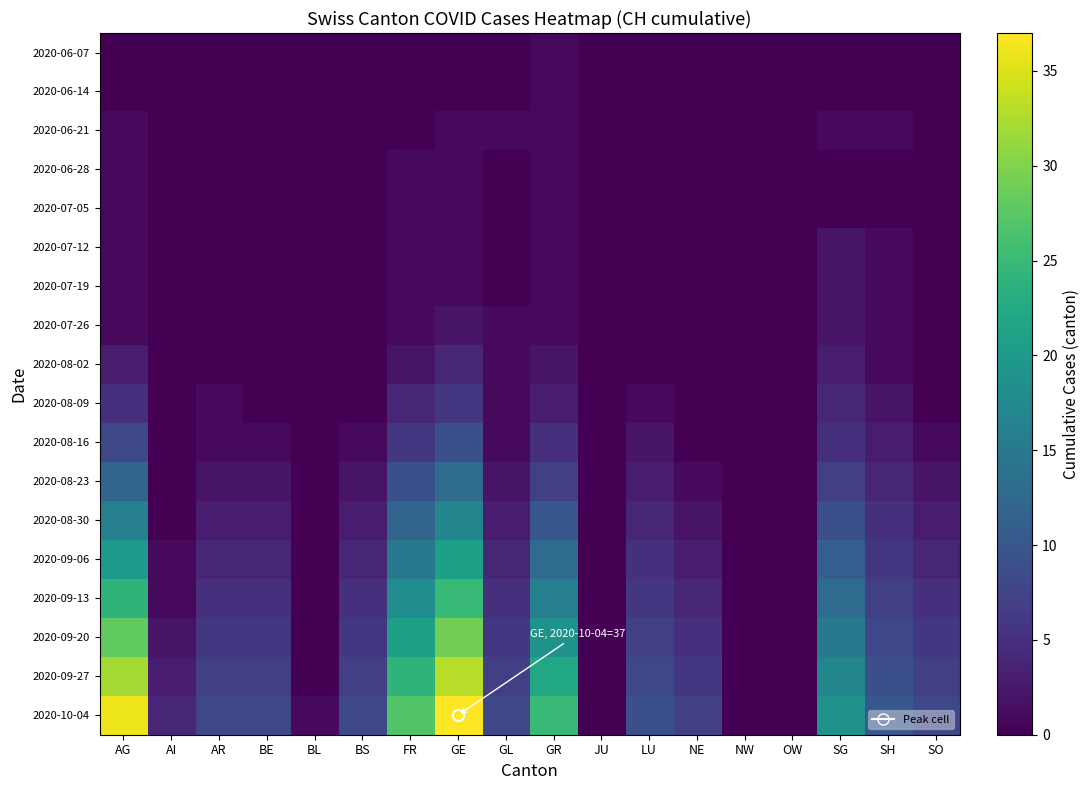

Reading left to right, what are all the values shown in this chart?

2020-06-07: AG=0	AI=0	AR=0	BE=0	BL=0	BS=0	FR=0	GE=0	GL=0	GR=1	JU=0	LU=0	NE=0	NW=0	OW=0	SG=0	SH=0	SO=0
2020-06-14: AG=0	AI=0	AR=0	BE=0	BL=0	BS=0	FR=0	GE=0	GL=0	GR=1	JU=0	LU=0	NE=0	NW=0	OW=0	SG=0	SH=0	SO=0
2020-06-21: AG=1	AI=0	AR=0	BE=0	BL=0	BS=0	FR=0	GE=1	GL=1	GR=1	JU=0	LU=0	NE=0	NW=0	OW=0	SG=1	SH=1	SO=0
2020-06-28: AG=1	AI=0	AR=0	BE=0	BL=0	BS=0	FR=1	GE=1	GL=0	GR=1	JU=0	LU=0	NE=0	NW=0	OW=0	SG=0	SH=0	SO=0
2020-07-05: AG=1	AI=0	AR=0	BE=0	BL=0	BS=0	FR=1	GE=1	GL=0	GR=1	JU=0	LU=0	NE=0	NW=0	OW=0	SG=0	SH=0	SO=0
2020-07-12: AG=1	AI=0	AR=0	BE=0	BL=0	BS=0	FR=1	GE=1	GL=0	GR=1	JU=0	LU=0	NE=0	NW=0	OW=0	SG=2	SH=1	SO=0
2020-07-19: AG=1	AI=0	AR=0	BE=0	BL=0	BS=0	FR=1	GE=1	GL=0	GR=1	JU=0	LU=0	NE=0	NW=0	OW=0	SG=2	SH=1	SO=0
2020-07-26: AG=1	AI=0	AR=0	BE=0	BL=0	BS=0	FR=1	GE=2	GL=1	GR=1	JU=0	LU=0	NE=0	NW=0	OW=0	SG=2	SH=1	SO=0
2020-08-02: AG=3	AI=0	AR=0	BE=0	BL=0	BS=0	FR=2	GE=4	GL=1	GR=2	JU=0	LU=0	NE=0	NW=0	OW=0	SG=3	SH=1	SO=0
2020-08-09: AG=5	AI=0	AR=1	BE=0	BL=0	BS=0	FR=4	GE=6	GL=1	GR=3	JU=0	LU=1	NE=0	NW=0	OW=0	SG=4	SH=2	SO=0
2020-08-16: AG=8	AI=0	AR=1	BE=1	BL=0	BS=1	FR=6	GE=9	GL=1	GR=5	JU=0	LU=2	NE=0	NW=0	OW=0	SG=5	SH=3	SO=1
2020-08-23: AG=12	AI=0	AR=2	BE=2	BL=0	BS=2	FR=9	GE=13	GL=2	GR=7	JU=0	LU=3	NE=1	NW=0	OW=0	SG=7	SH=4	SO=2
2020-08-30: AG=16	AI=0	AR=3	BE=3	BL=0	BS=3	FR=12	GE=17	GL=3	GR=10	JU=0	LU=4	NE=2	NW=0	OW=0	SG=9	SH=5	SO=3
2020-09-06: AG=20	AI=1	AR=4	BE=4	BL=0	BS=4	FR=15	GE=21	GL=4	GR=13	JU=0	LU=5	NE=3	NW=0	OW=0	SG=11	SH=6	SO=4
2020-09-13: AG=24	AI=1	AR=5	BE=5	BL=0	BS=5	FR=18	GE=25	GL=5	GR=16	JU=0	LU=6	NE=4	NW=0	OW=0	SG=13	SH=7	SO=5
2020-09-20: AG=28	AI=2	AR=6	BE=6	BL=0	BS=6	FR=21	GE=29	GL=6	GR=19	JU=0	LU=7	NE=5	NW=0	OW=0	SG=15	SH=8	SO=6
2020-09-27: AG=32	AI=3	AR=7	BE=7	BL=0	BS=7	FR=24	GE=33	GL=7	GR=22	JU=0	LU=8	NE=6	NW=0	OW=0	SG=17	SH=9	SO=7
2020-10-04: AG=36	AI=4	AR=8	BE=8	BL=1	BS=8	FR=27	GE=37	GL=8	GR=25	JU=0	LU=9	NE=7	NW=0	OW=0	SG=19	SH=10	SO=8